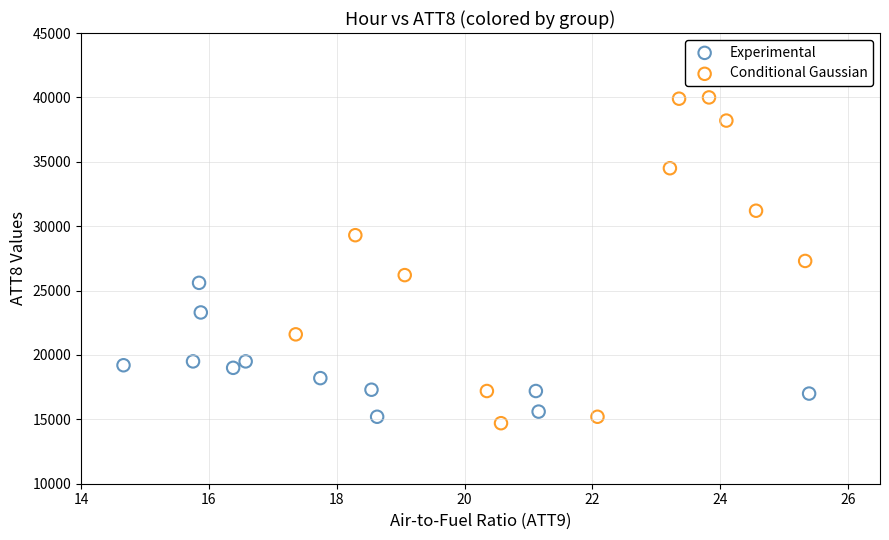

What are all the series names shown in the legend?

Experimental, Conditional Gaussian